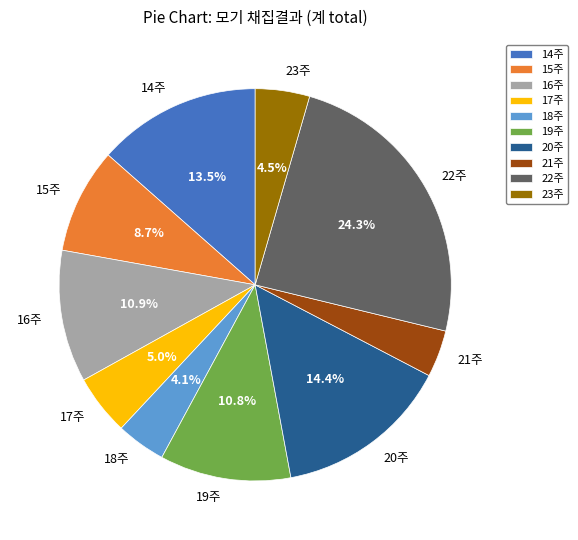

Is 21주 the majority of the pie?

No